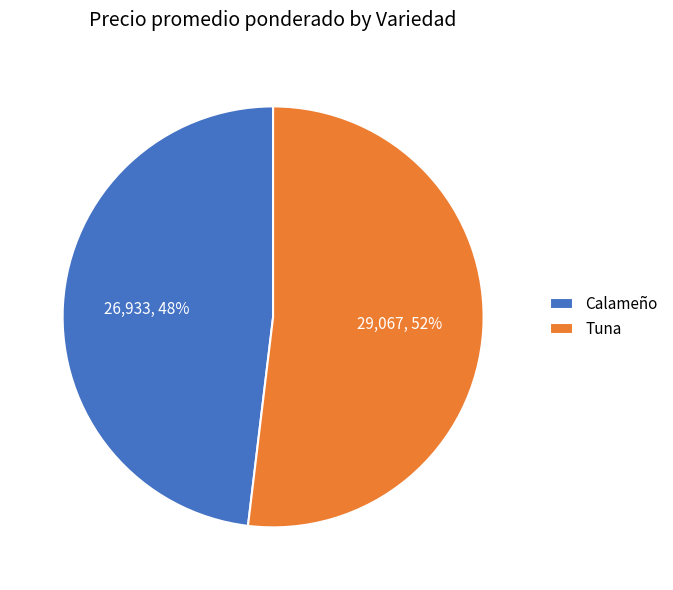

To the nearest percent, what percentage of the pie is Calameño?

48%